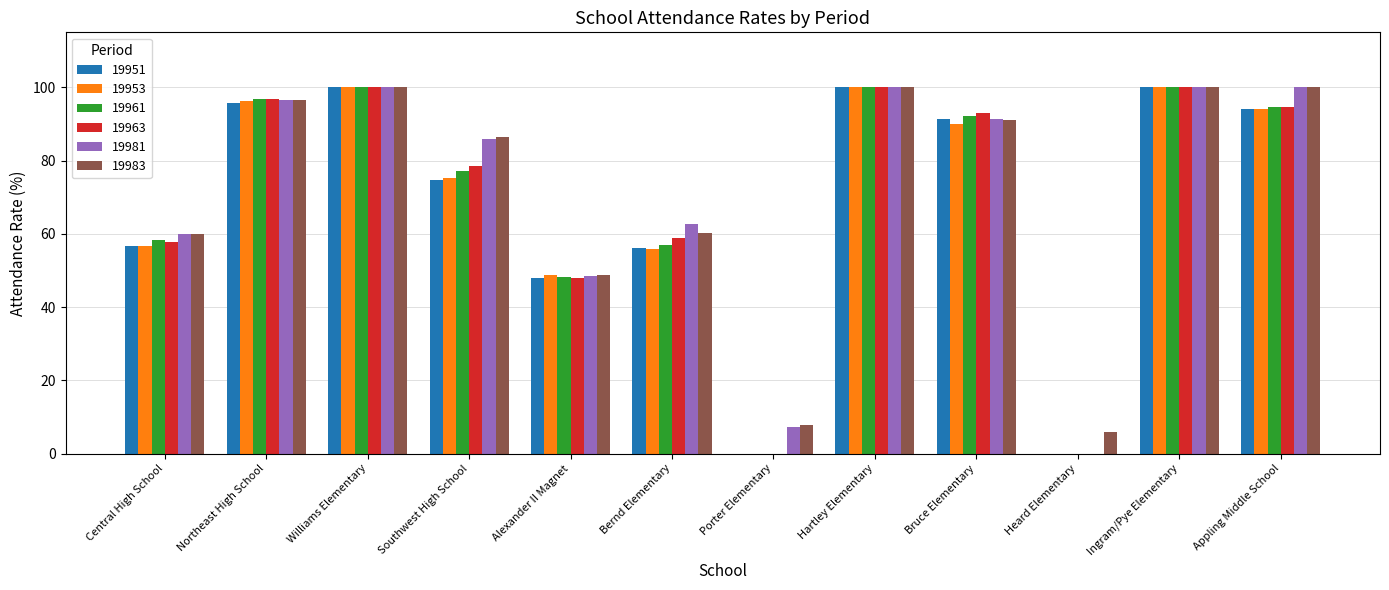

Are the bars grouped side by side (vs. stacked)?

Yes